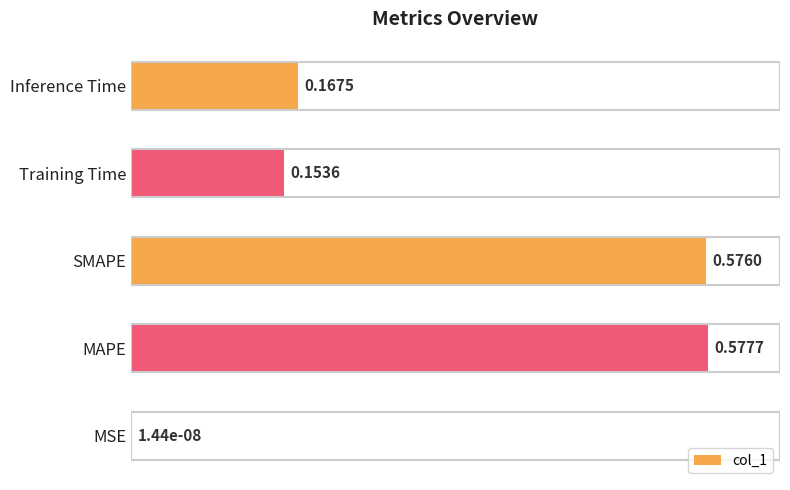

Between Training Time and MAPE, which is larger?

MAPE